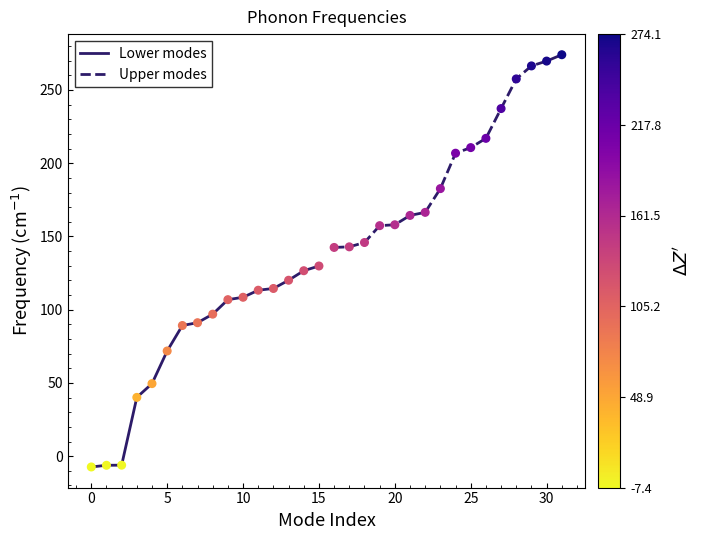

What is the maximum value for Lower modes?

129.8